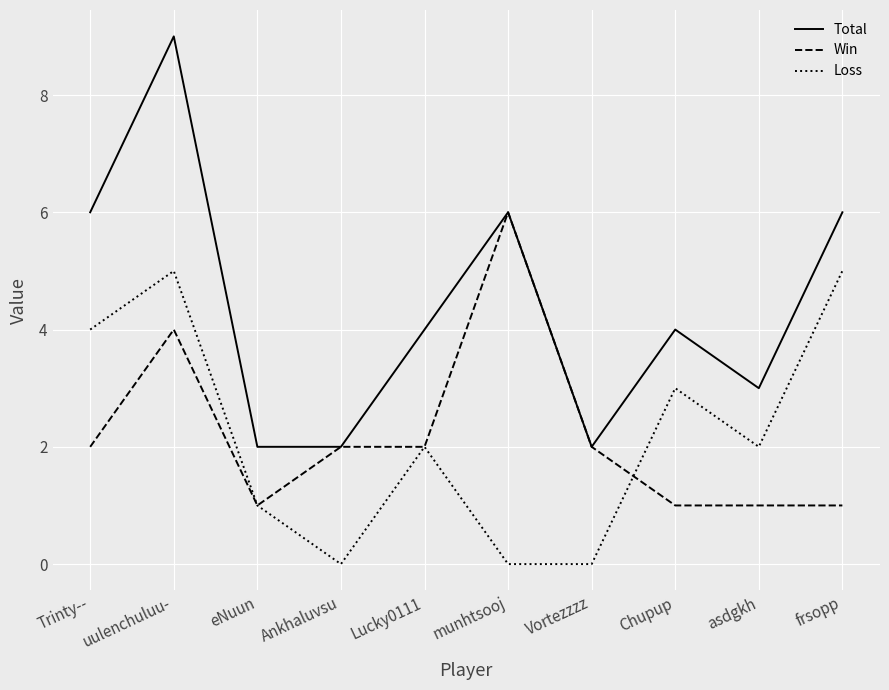

What is the minimum value for Total?

2